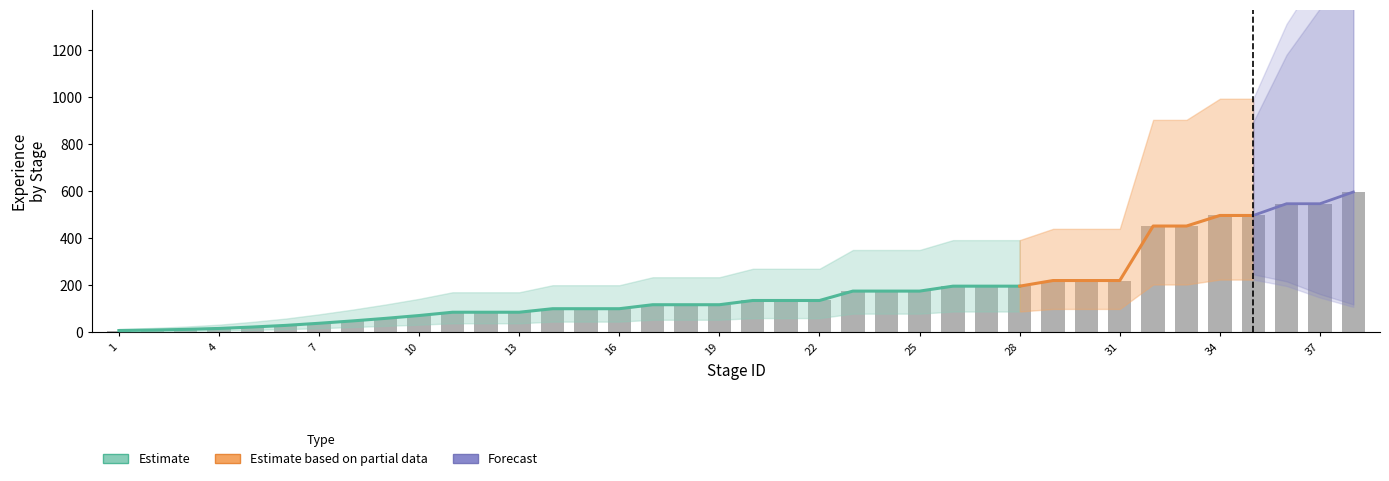

At which label is copy_gold closest to 0?

1